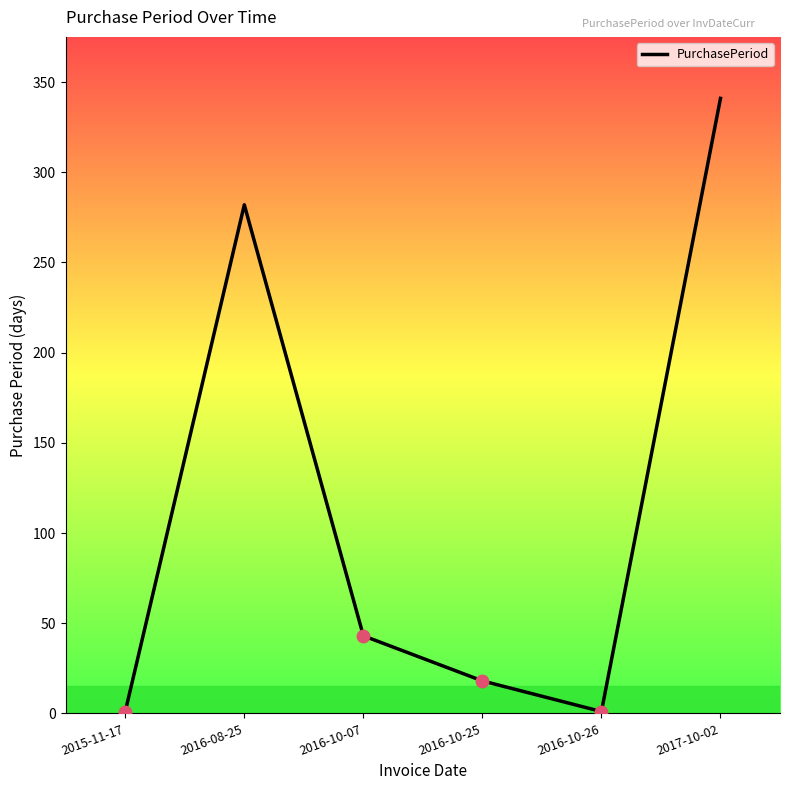

What is the change in value from 2016-08-25 to 2016-10-25?

-264